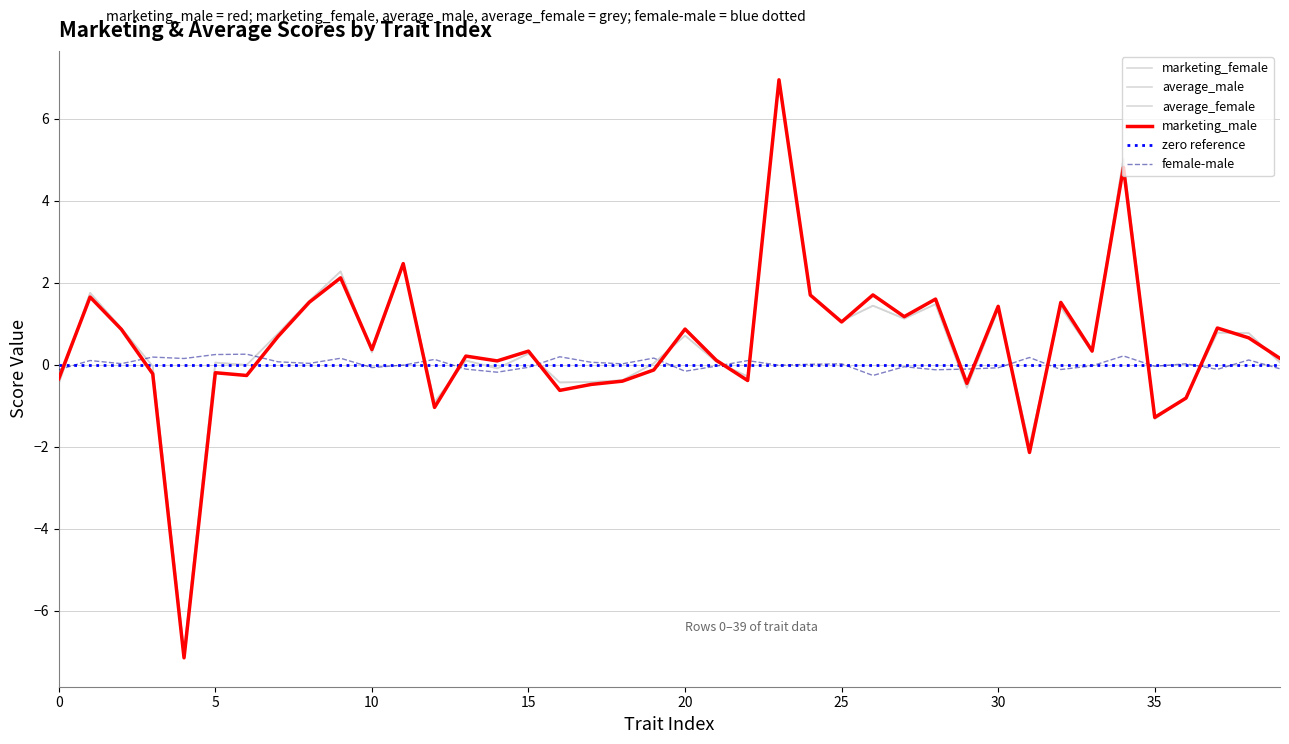

What is the average value of the marketing_female series?

0.5